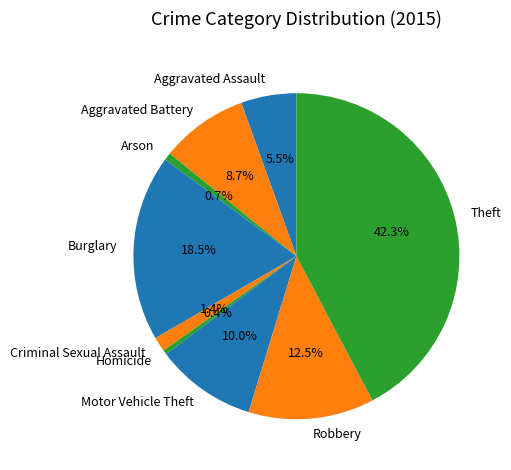

To the nearest percent, what is the difference between the largest and smallest slice percentages?

42%